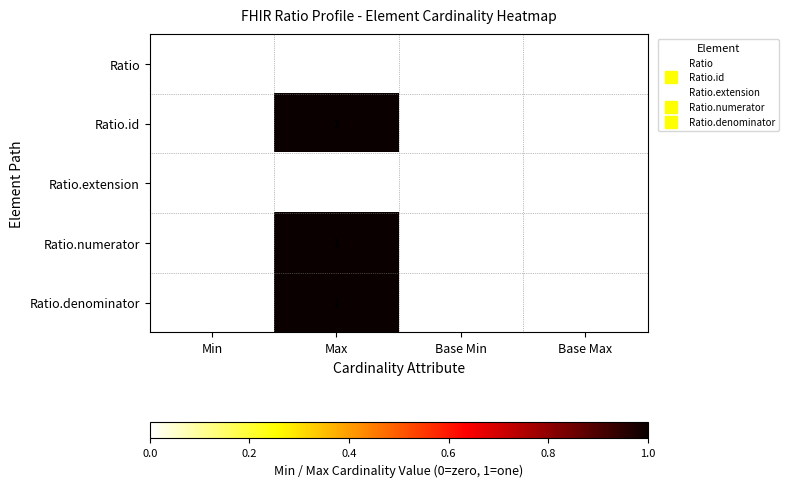

How many series are shown in this chart?

5